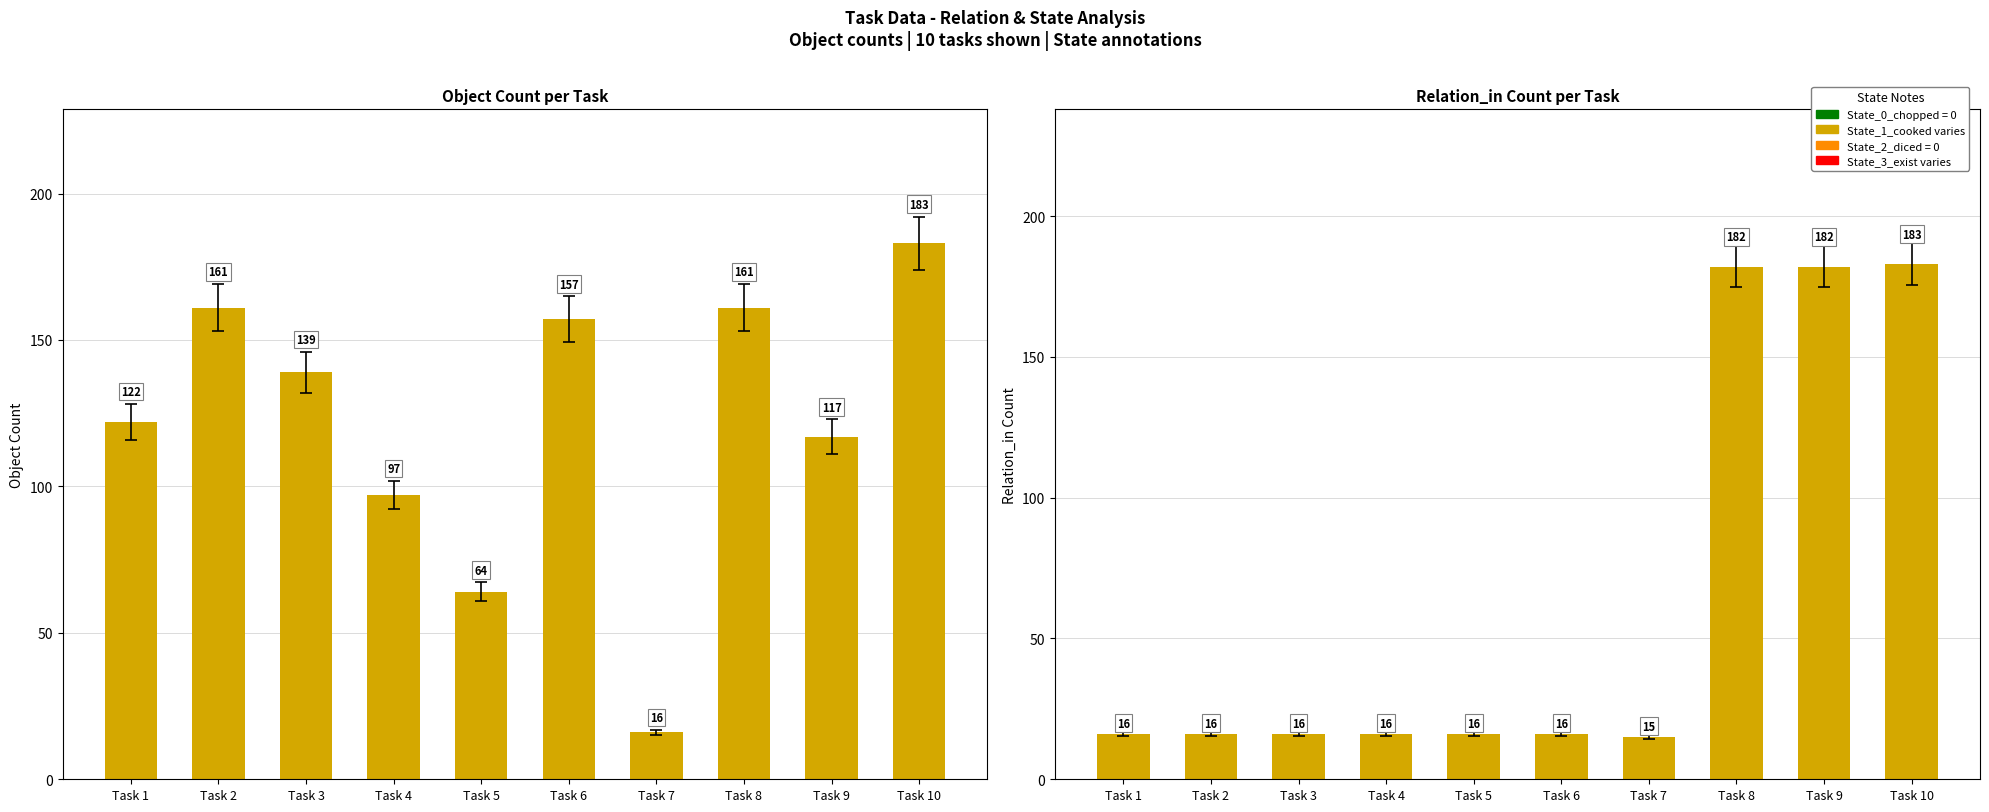

What is the difference between the maximum and minimum values in the Relation_in series?

168